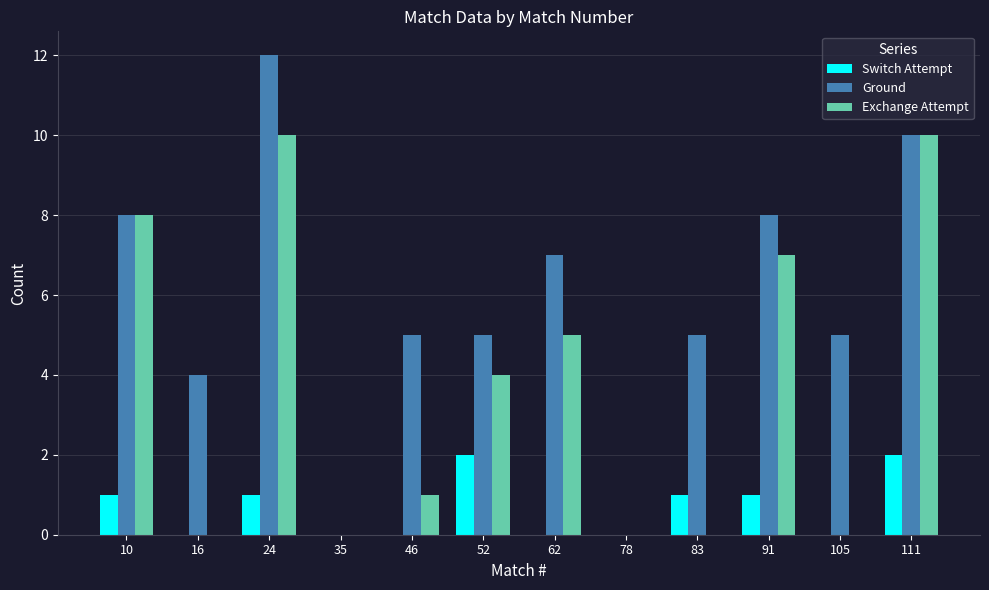

Between 35 and 83, which series saw the biggest shift?

Ground